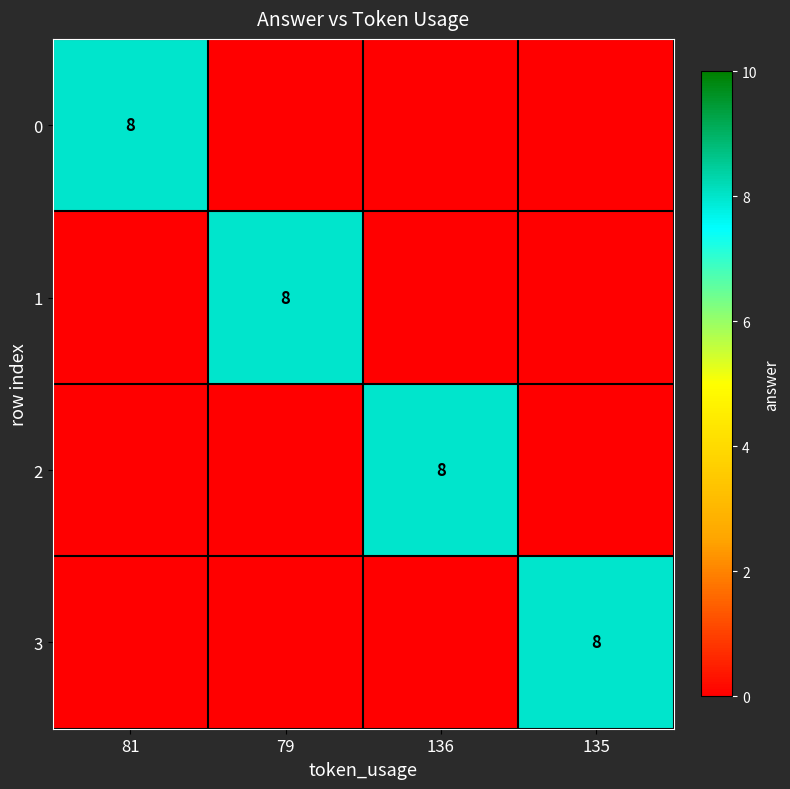

What is the approximate value of 0 at 81?

8